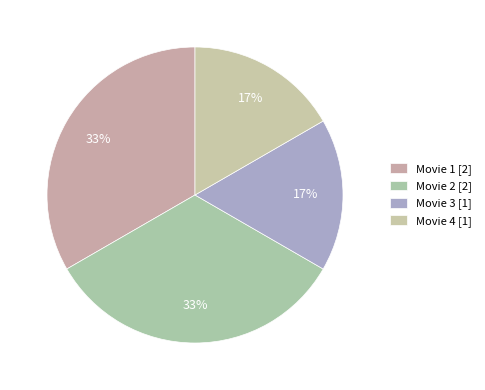

Count the number of slices in the pie.

4